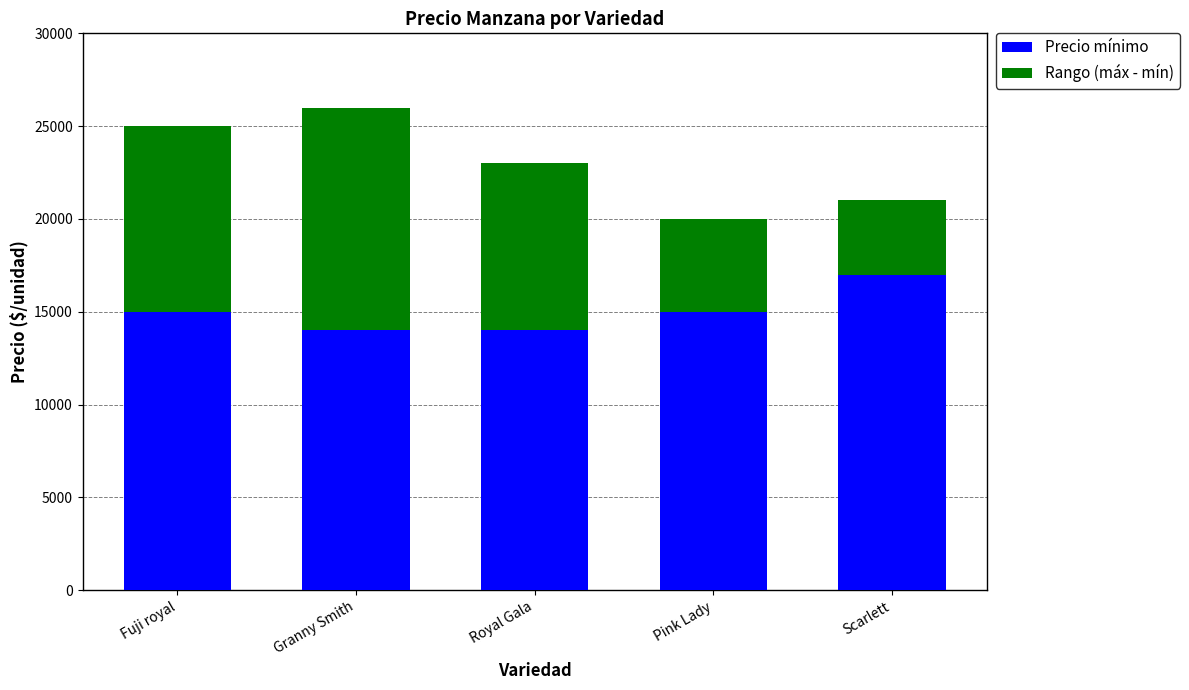

What is the average value of the Precio mínimo series?

15000